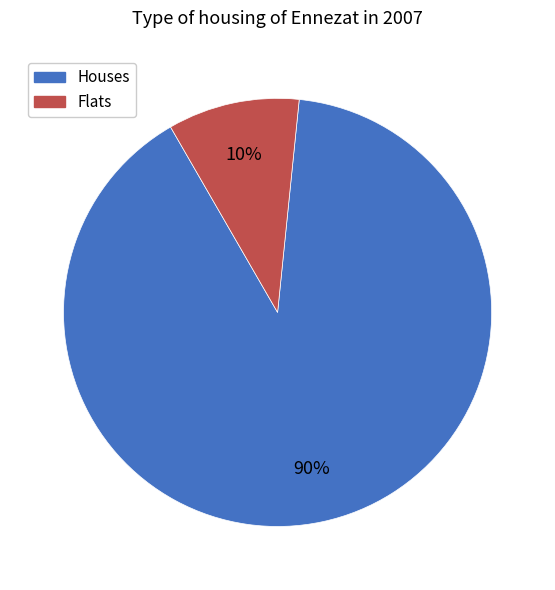

To the nearest percent, what is the average slice percentage?

50%